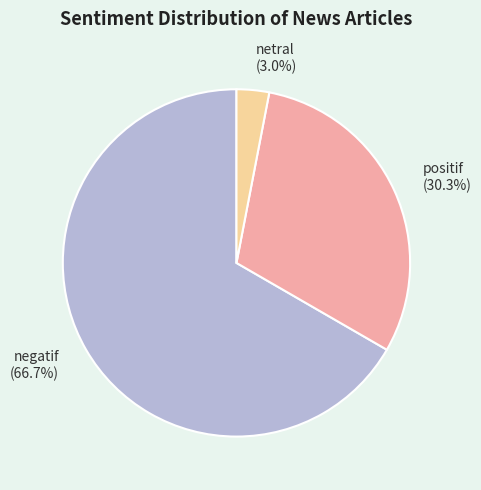

Approximately how many times larger is the value at positif (30.3%) compared to negatif (66.7%)?

0.5